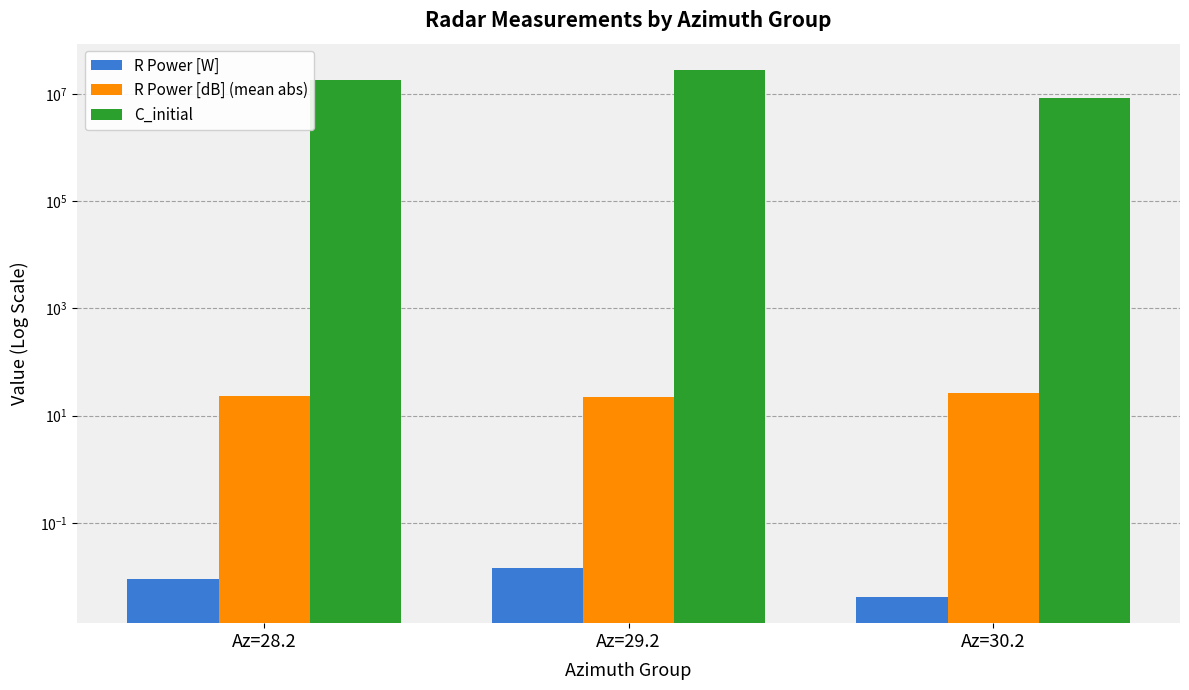

What is the average value of the C_initial series?

18056068.7